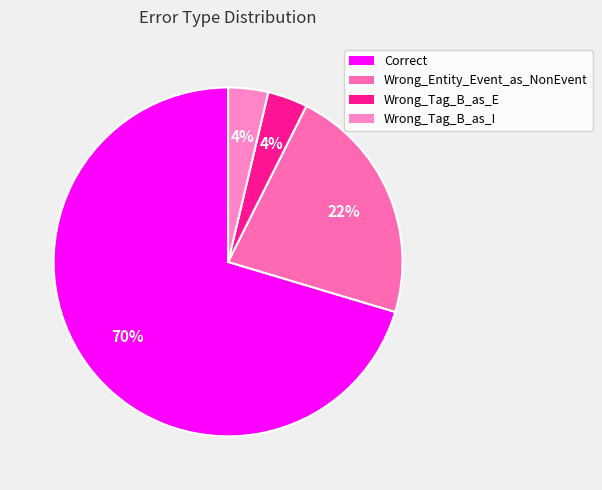

To the nearest percent, what is the difference between the Wrong_Tag_B_as_I and Wrong_Entity_Event_as_NonEvent slice percentages?

19%